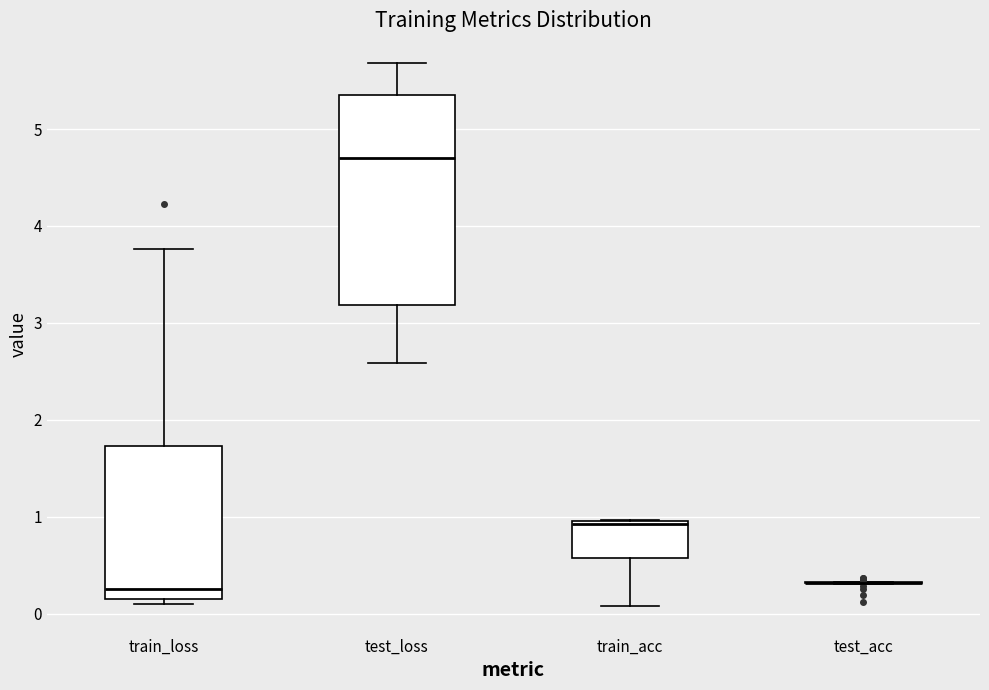

Reading left to right, transcribe this box plot: for each box, give where its median line is, the range the box spans, and where its two whiskers end, as read against the y-axis. The values are not printed on the chart, so give them approximately, as read against the axis.

train_loss: median 0.3, box 0.1 to 1.7, whiskers 0.1 (just below the box's lower edge) to 3.8
test_loss: median 4.7, box 3.2 to 5.4, whiskers 2.6 to 5.7
train_acc: median 0.9, box 0.6 to 1.0, whiskers 0.1 to 1.0
test_acc: box collapsed to a line at 0.3, whiskers 0.3 to 0.3